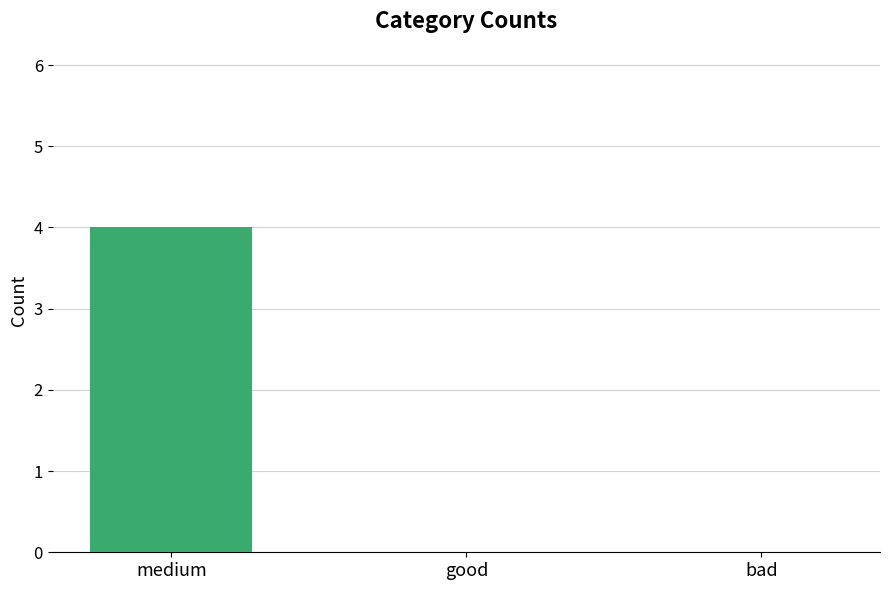

Are the bars horizontal?

No